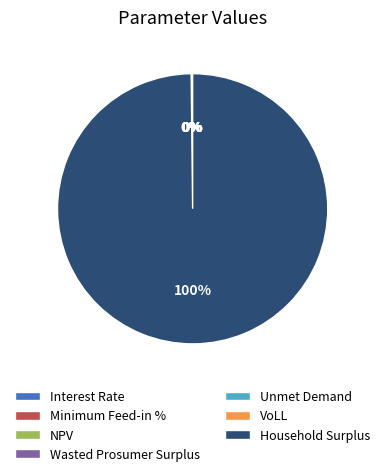

Is it true that Interest Rate is 1% of the pie?

False